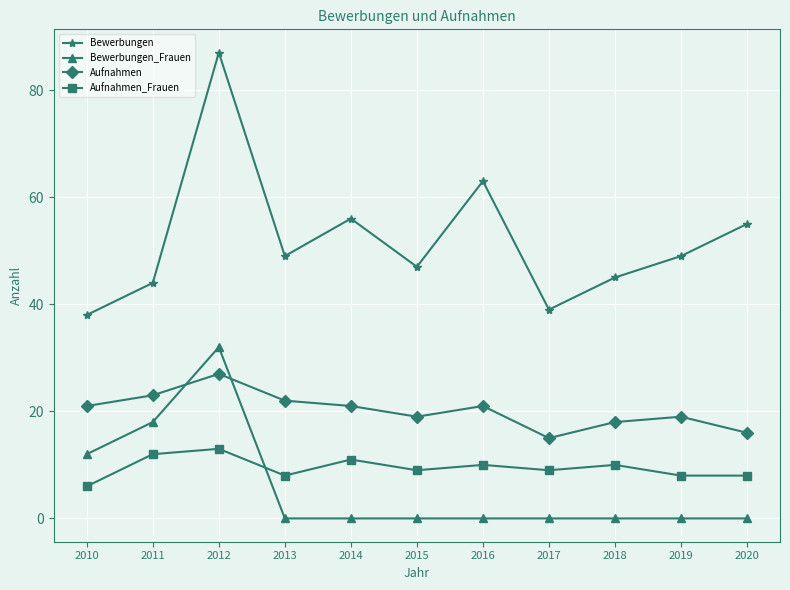

At which category is the sum across all series the highest?

2012